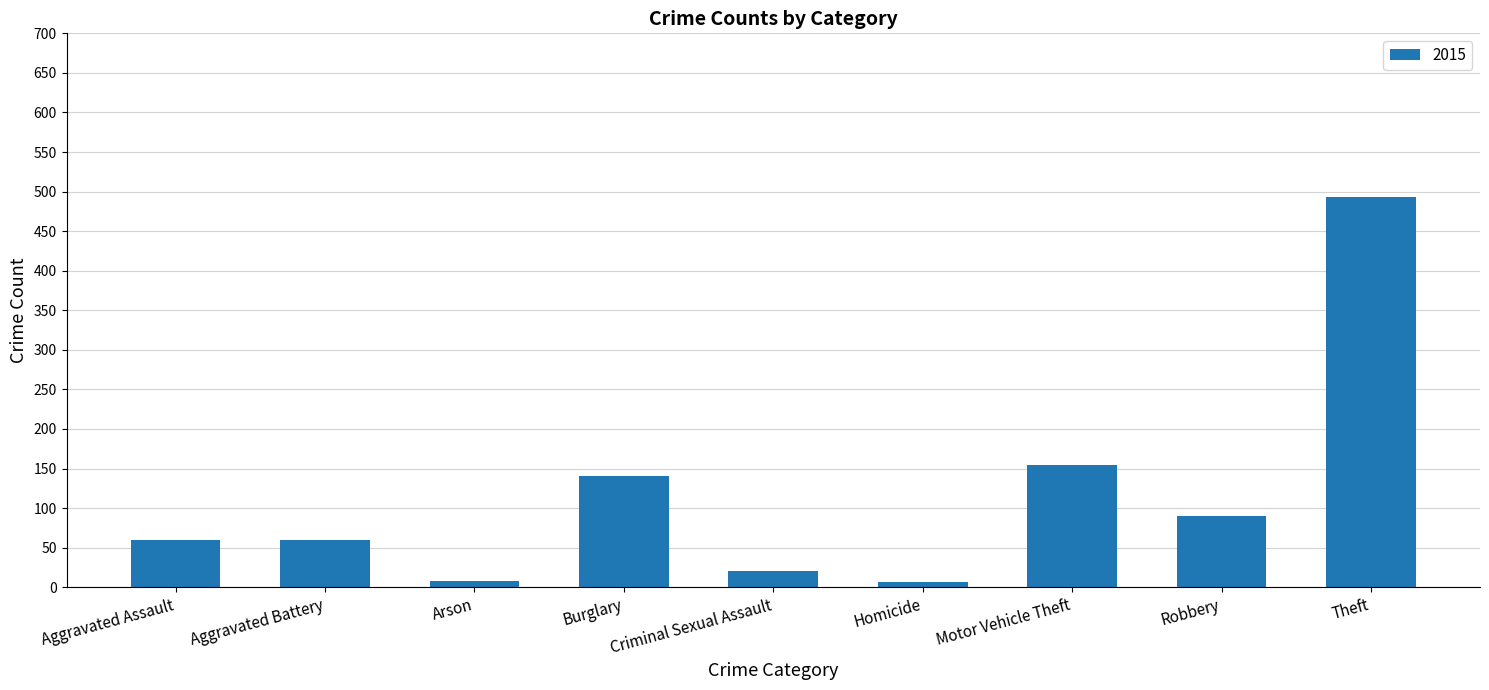

How many bars are there in total?

9